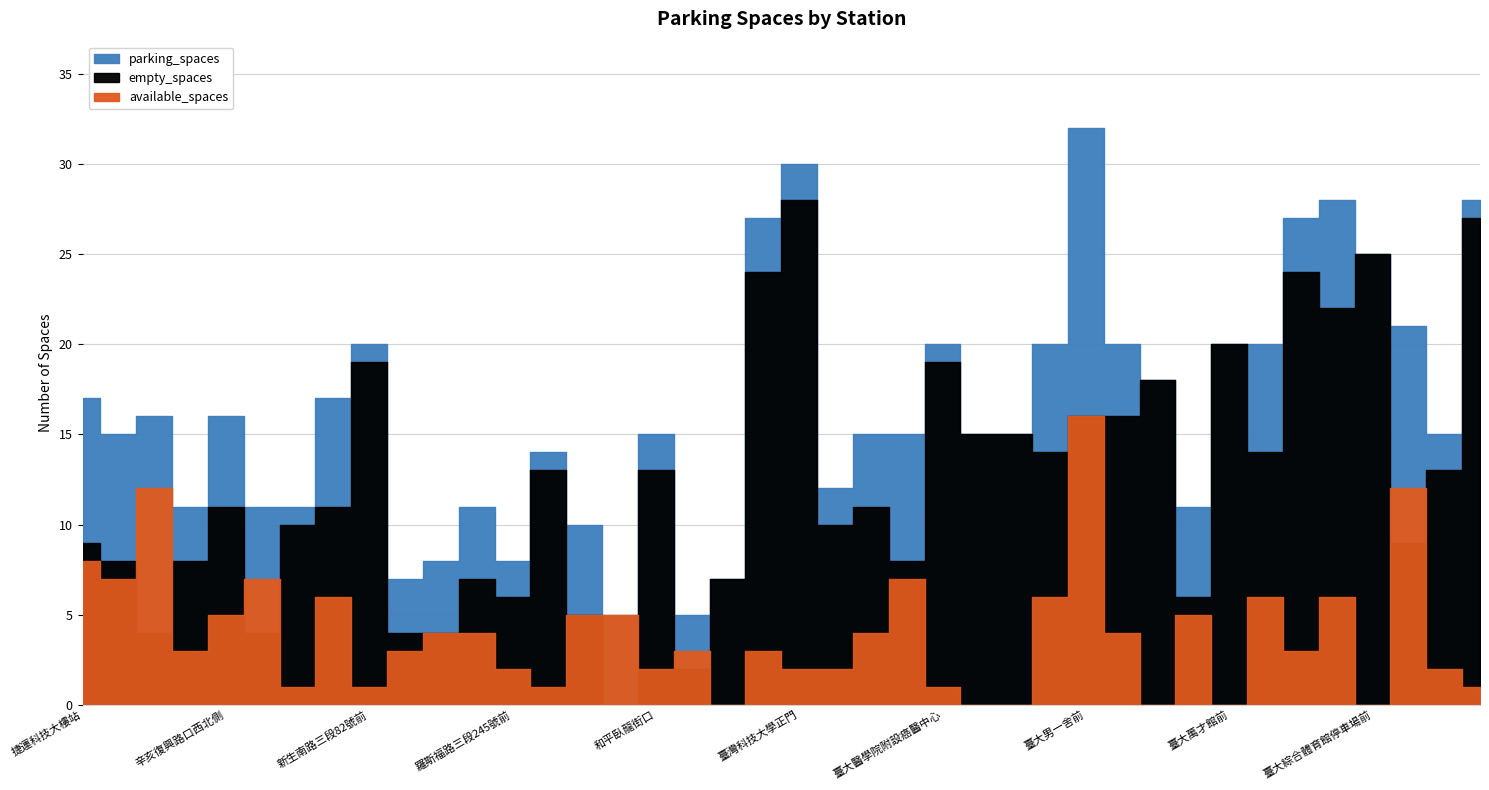

Reading left to right, transcribe all the data shown in this chart.

parking_spaces: 捷運科技大樓站=17	復興南路二段273號前=15	國北教大實小東側門=16	和平公園東側=11	辛亥復興路口西北側=16	復興南路二段280號前=11	復興南路二段340巷口=11	新生南路三段52號前=17	新生南路三段82號前=20	羅斯福路三段333巷9號旁=7	辛亥路一段30號前=8	羅斯福路三段311號前=11	羅斯福路三段245號前=8	大安運動中心停車場=14	羅斯福路三段269巷5號前=10	溫州公園=5	和平臥龍街口=15	溫州停車場=5	銘傳國小側門=7	第二學生活動中心=27	臺灣科技大學正門=30	臺灣科技大學側門=12	公館公園=15	臺灣科技大學後門=15	臺大醫學院附設癌醫中心=20	臺大環研大樓=15	臺大永齡生醫工程館=15	臺大男七舍前=20	臺大男一舍前=32	臺大男六舍前=20	臺大動物醫院前=18	臺大土木研究大樓前=11	臺大萬才館前=20	臺大國青大樓宿舍前=20	臺大社科院圖書館前=27	臺大法人語言訓練中心前=28	臺大綜合體育館停車場前=25	辛亥新生路口東南側=21	基隆長興路口東側=15	國北教大側門南側=28
available_spaces: 捷運科技大樓站=8	復興南路二段273號前=7	國北教大實小東側門=12	和平公園東側=3	辛亥復興路口西北側=5	復興南路二段280號前=7	復興南路二段340巷口=1	新生南路三段52號前=6	新生南路三段82號前=1	羅斯福路三段333巷9號旁=3	辛亥路一段30號前=4	羅斯福路三段311號前=4	羅斯福路三段245號前=2	大安運動中心停車場=1	羅斯福路三段269巷5號前=5	溫州公園=5	和平臥龍街口=2	溫州停車場=3	銘傳國小側門=0	第二學生活動中心=3	臺灣科技大學正門=2	臺灣科技大學側門=2	公館公園=4	臺灣科技大學後門=7	臺大醫學院附設癌醫中心=1	臺大環研大樓=0	臺大永齡生醫工程館=0	臺大男七舍前=6	臺大男一舍前=16	臺大男六舍前=4	臺大動物醫院前=0	臺大土木研究大樓前=5	臺大萬才館前=0	臺大國青大樓宿舍前=6	臺大社科院圖書館前=3	臺大法人語言訓練中心前=6	臺大綜合體育館停車場前=0	辛亥新生路口東南側=12	基隆長興路口東側=2	國北教大側門南側=1
empty_spaces: 捷運科技大樓站=9	復興南路二段273號前=8	國北教大實小東側門=4	和平公園東側=8	辛亥復興路口西北側=11	復興南路二段280號前=4	復興南路二段340巷口=10	新生南路三段52號前=11	新生南路三段82號前=19	羅斯福路三段333巷9號旁=4	辛亥路一段30號前=4	羅斯福路三段311號前=7	羅斯福路三段245號前=6	大安運動中心停車場=13	羅斯福路三段269巷5號前=5	溫州公園=0	和平臥龍街口=13	溫州停車場=2	銘傳國小側門=7	第二學生活動中心=24	臺灣科技大學正門=28	臺灣科技大學側門=10	公館公園=11	臺灣科技大學後門=8	臺大醫學院附設癌醫中心=19	臺大環研大樓=15	臺大永齡生醫工程館=15	臺大男七舍前=14	臺大男一舍前=16	臺大男六舍前=16	臺大動物醫院前=18	臺大土木研究大樓前=6	臺大萬才館前=20	臺大國青大樓宿舍前=14	臺大社科院圖書館前=24	臺大法人語言訓練中心前=22	臺大綜合體育館停車場前=25	辛亥新生路口東南側=9	基隆長興路口東側=13	國北教大側門南側=27